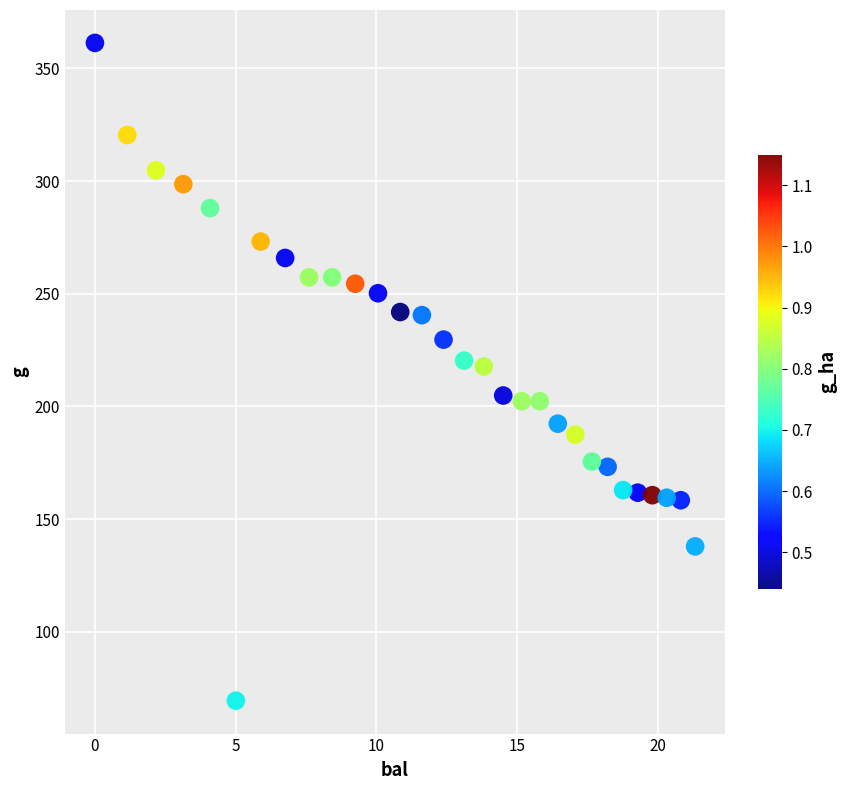

What is the range of X values (max minus min)?

21.3